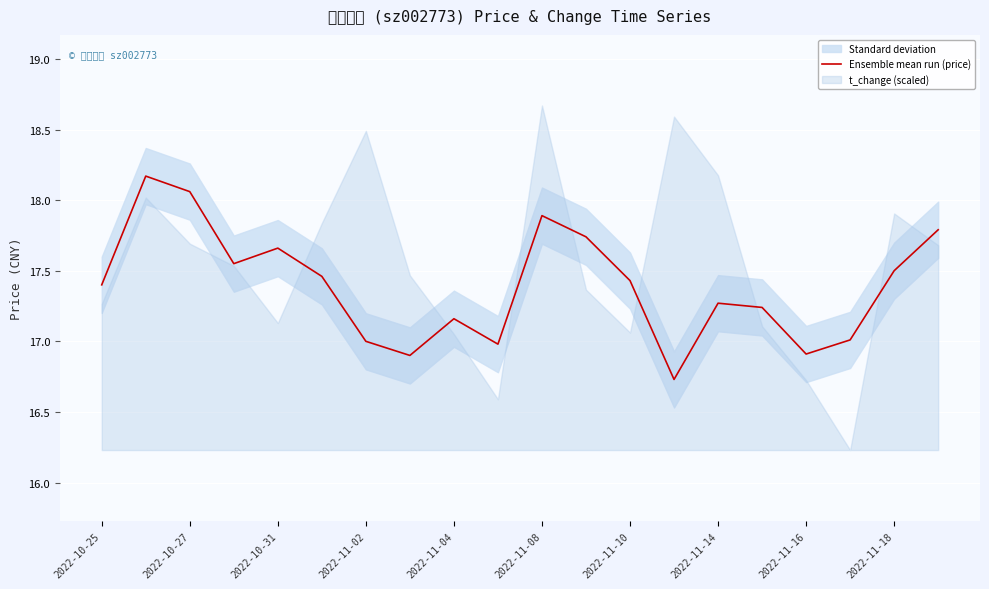

The value of Ensemble mean run (price) at 2022-11-10 is 29.3. True or false?

False